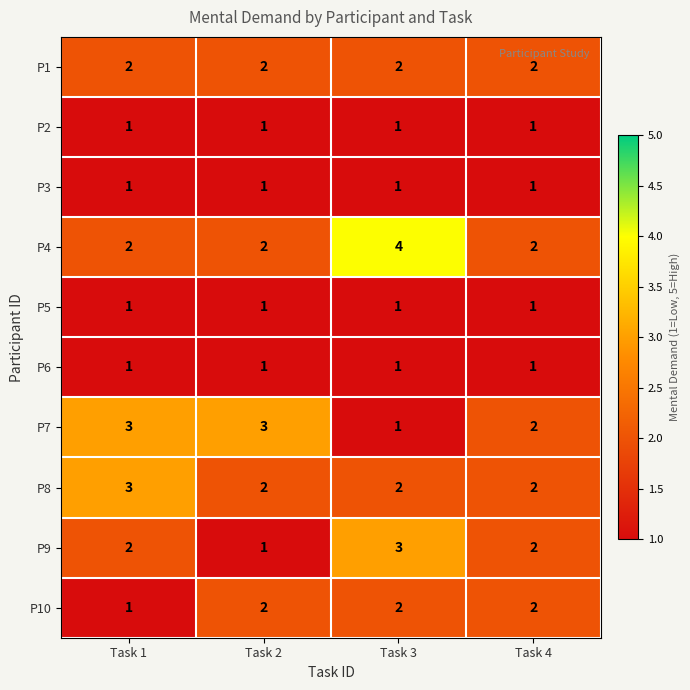

What is the maximum value shown in the chart?

4